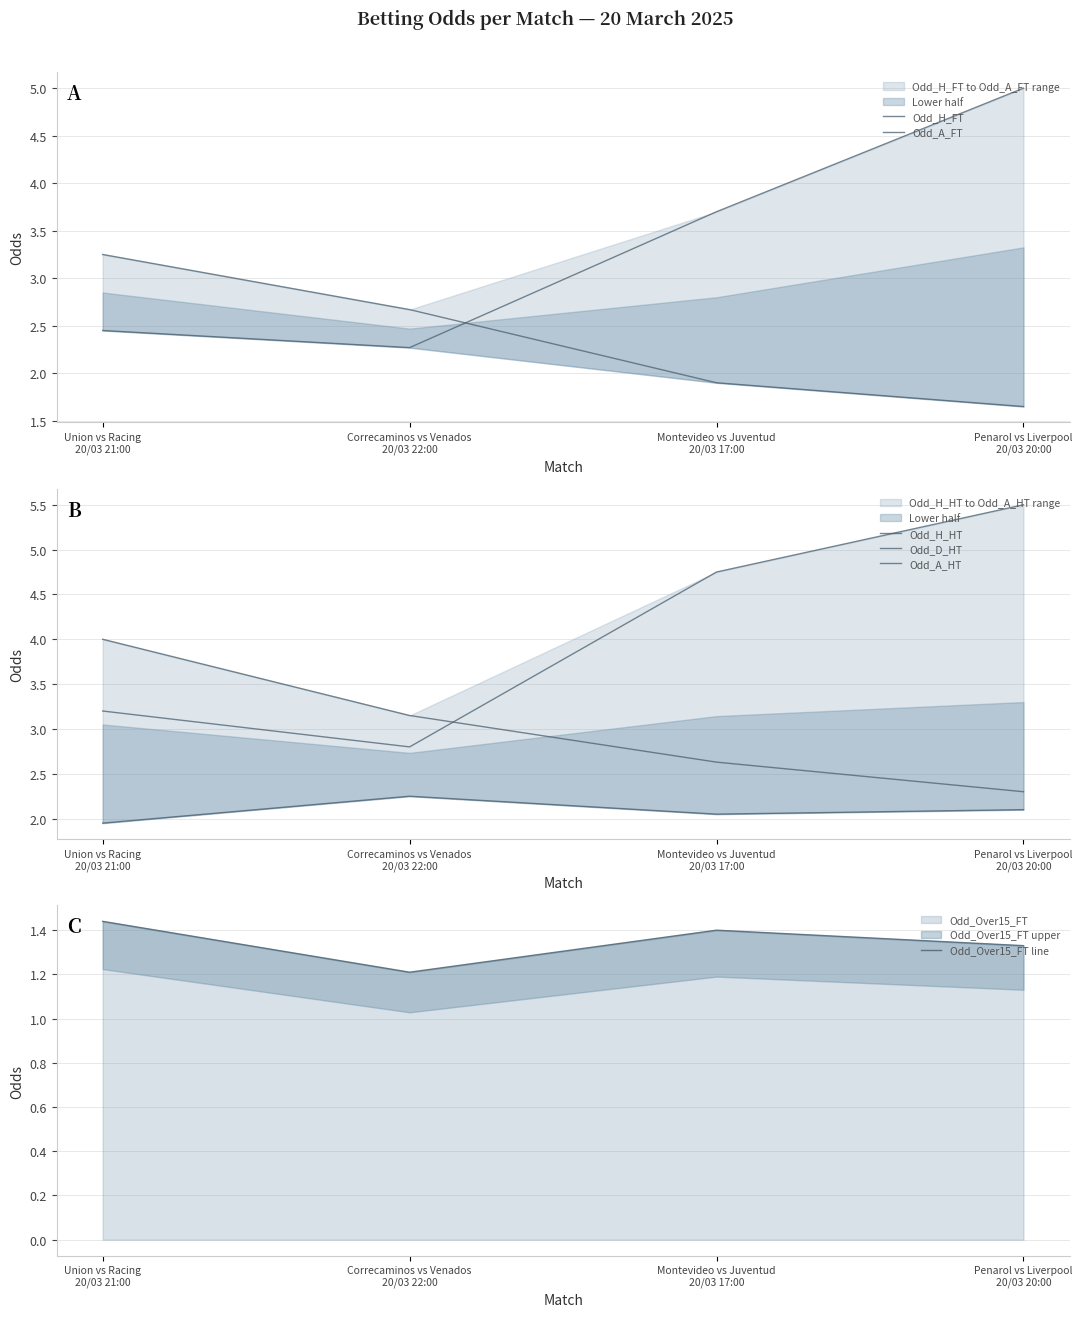

What is the label of the 2nd point from the right?

Montevideo vs Juventud
20/03 17:00